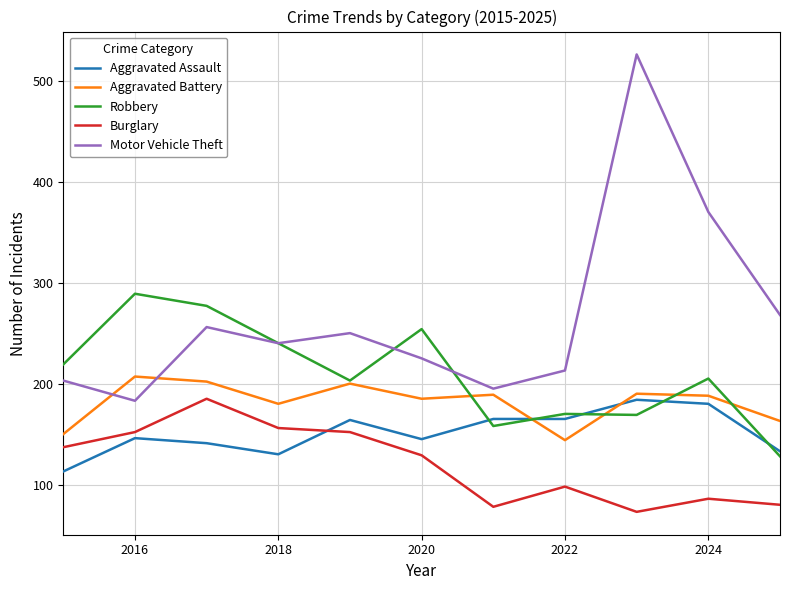

What is the minimum value shown in the chart?

73